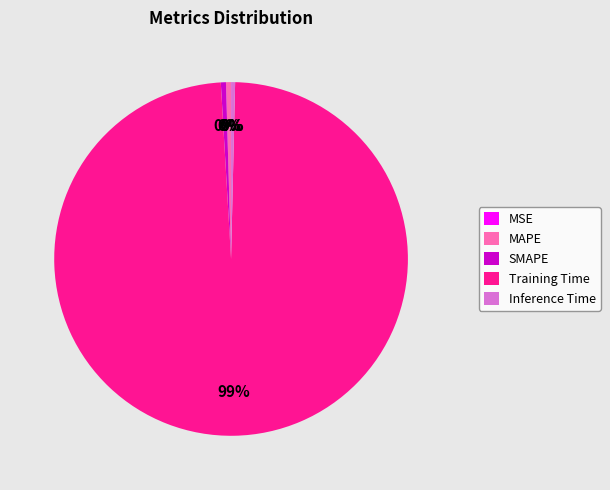

Is it true that MAPE is 0% of the pie?

True